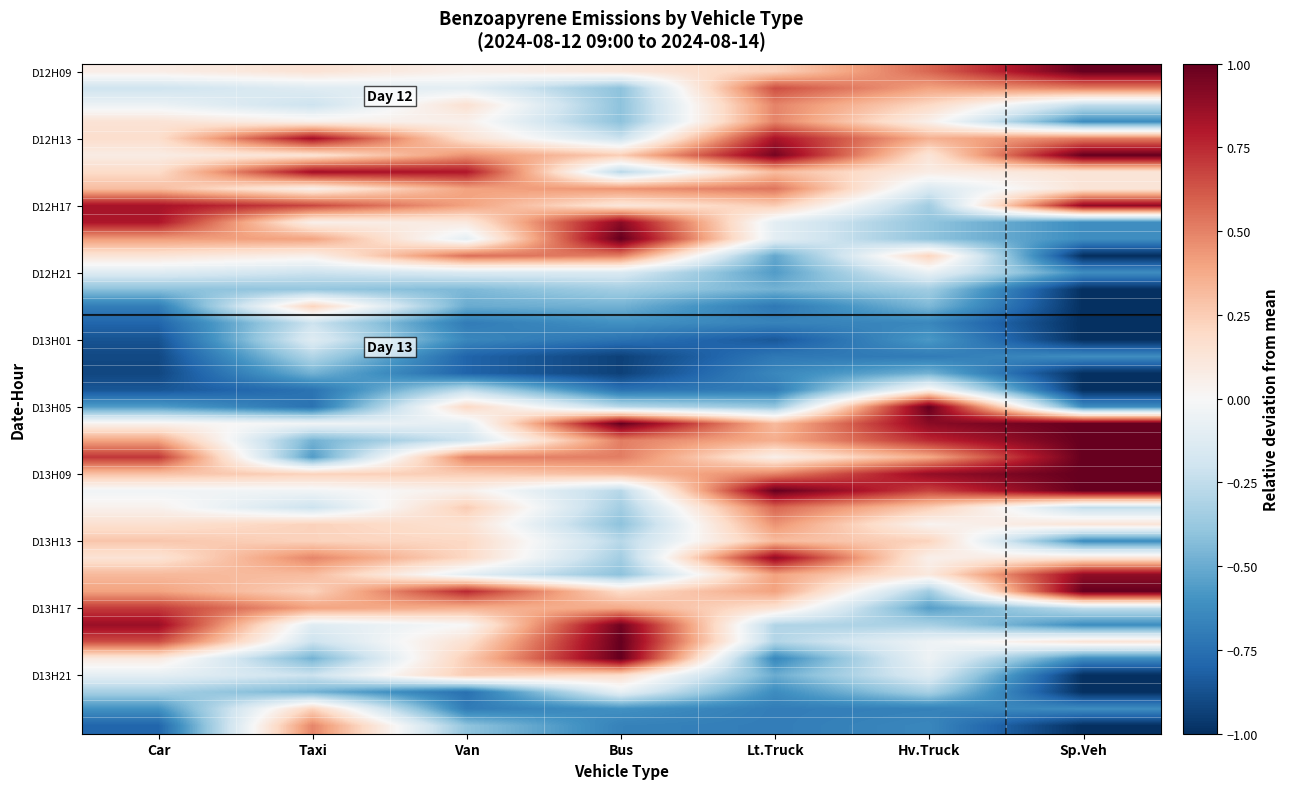

Count the number of categories in the chart.

7